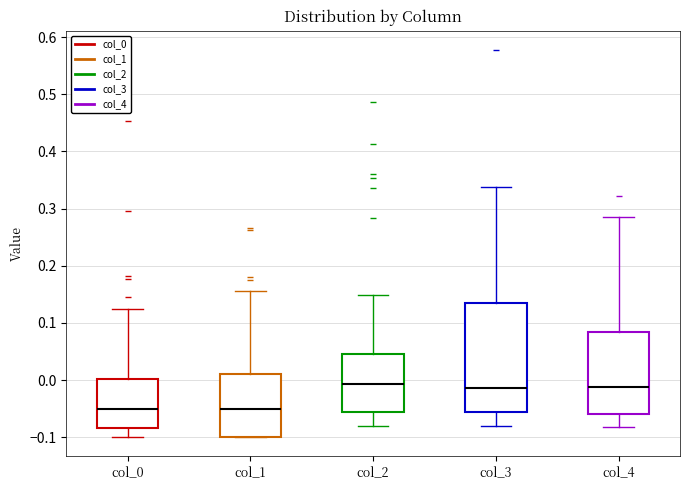

Comparing the boxes themselves (not the whiskers), which one is the tallest?

col_3